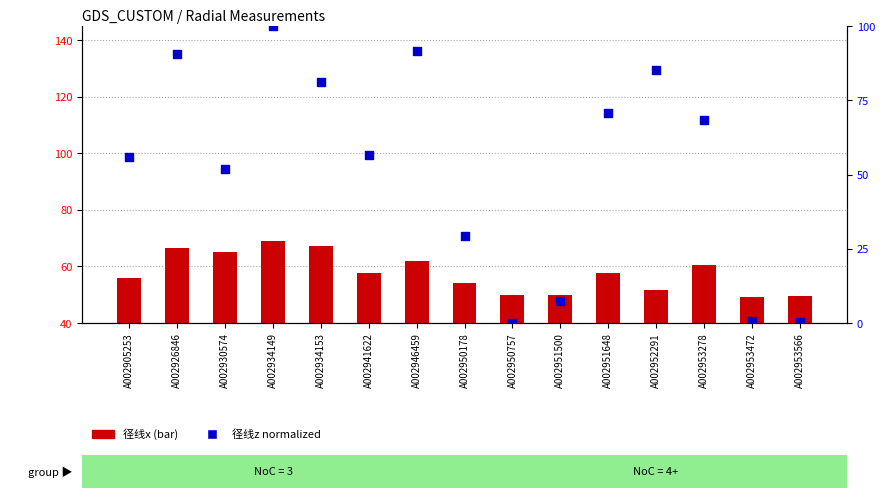

Is the value of 径线x at A002953278 greater than the value of 径线z (normalized) at A002926846?

No